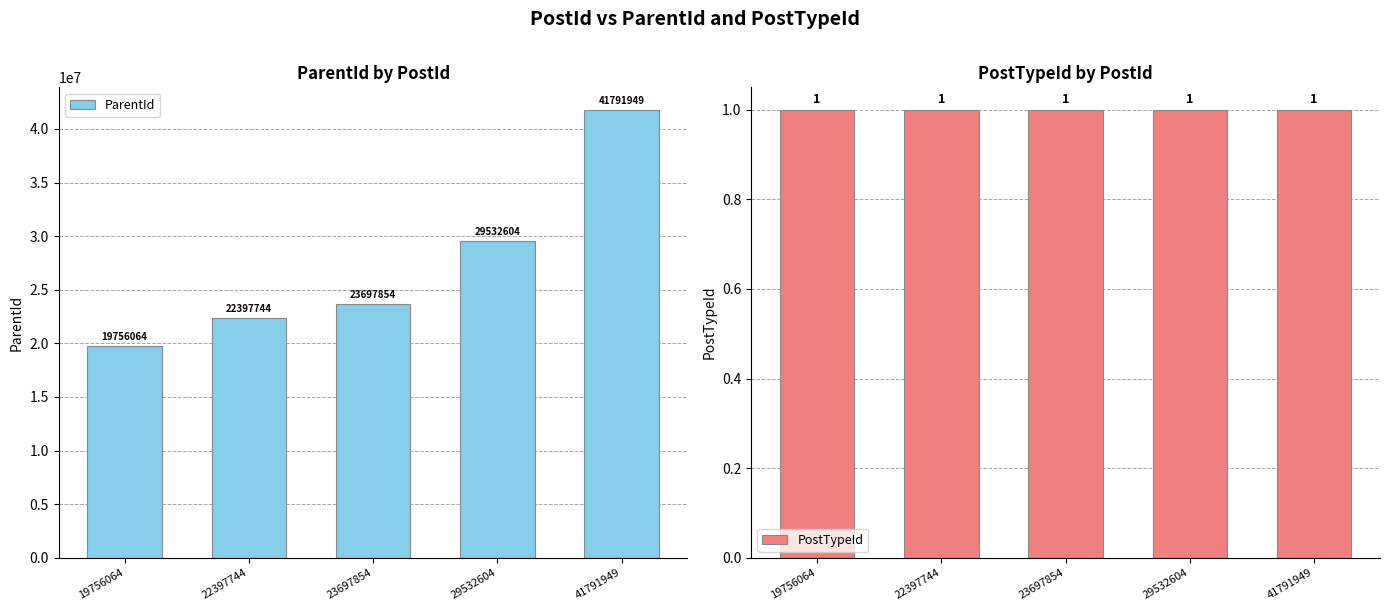

Reading left to right, what are all the values shown in this chart?

ParentId: 19756064=19756064	22397744=22397744	23697854=23697854	29532604=29532604	41791949=41791949
PostTypeId: 19756064=1	22397744=1	23697854=1	29532604=1	41791949=1